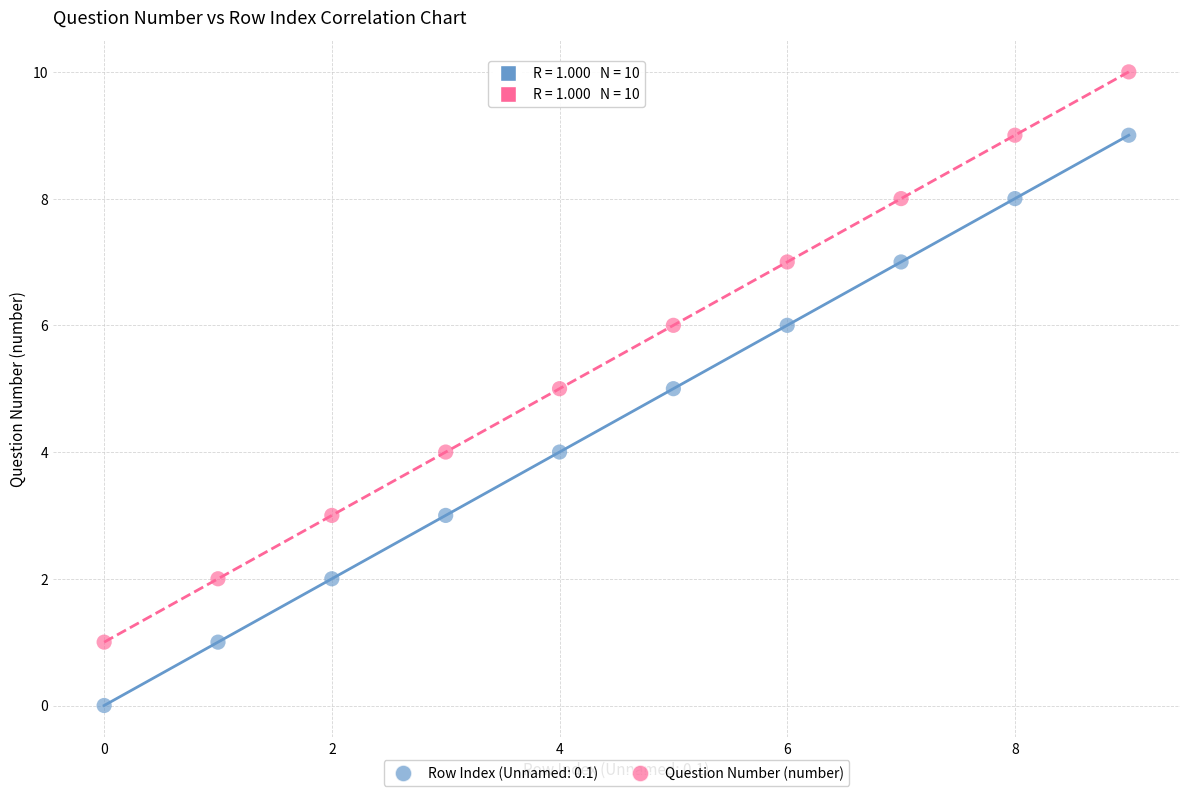

Which series contains the highest Y value?

Question Number (number)